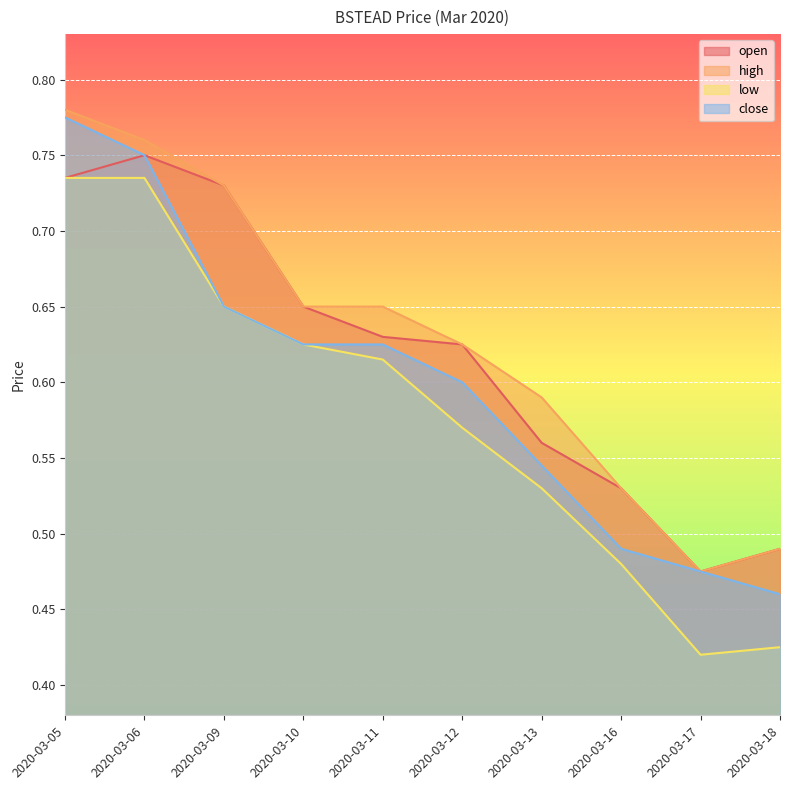

Which has a higher value, 2020-03-13 or 2020-03-16?

2020-03-13